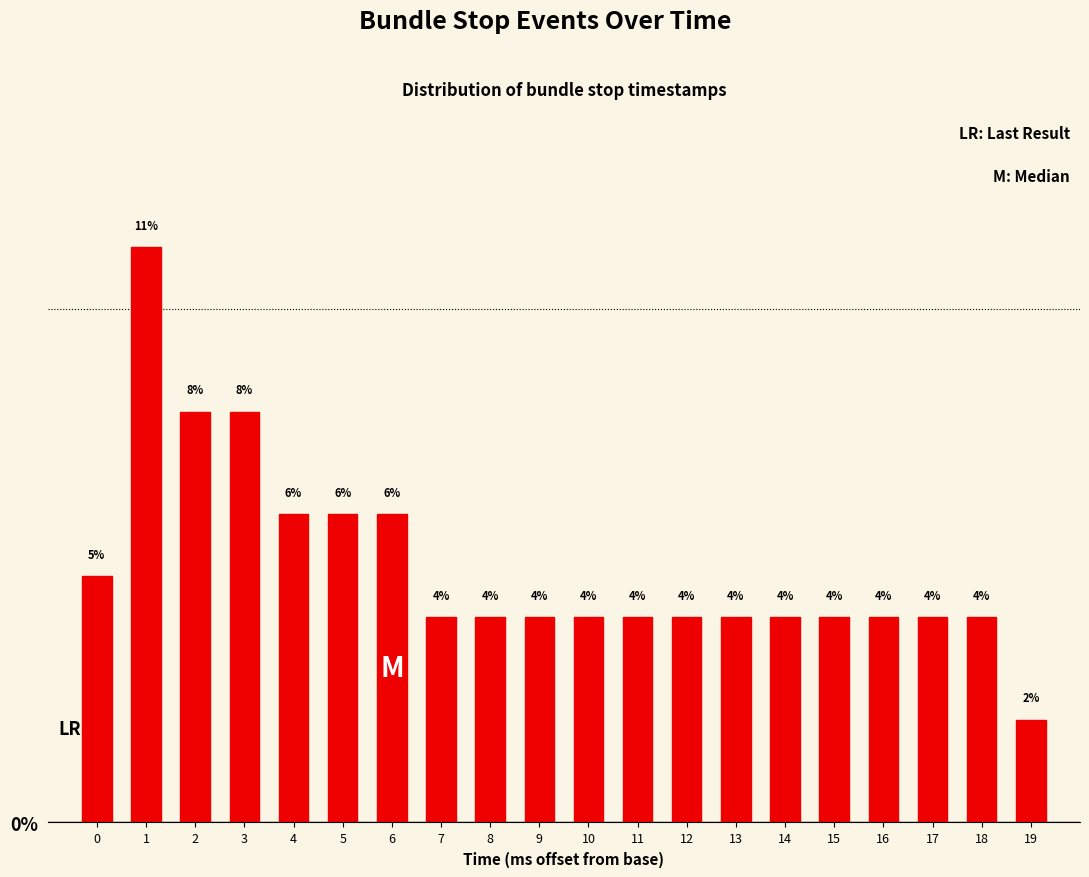

What is the value of the 12th bar from the left?

4.0